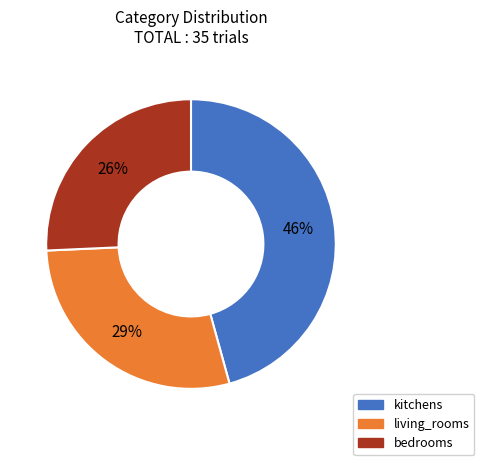

Count the number of slices in the pie.

3